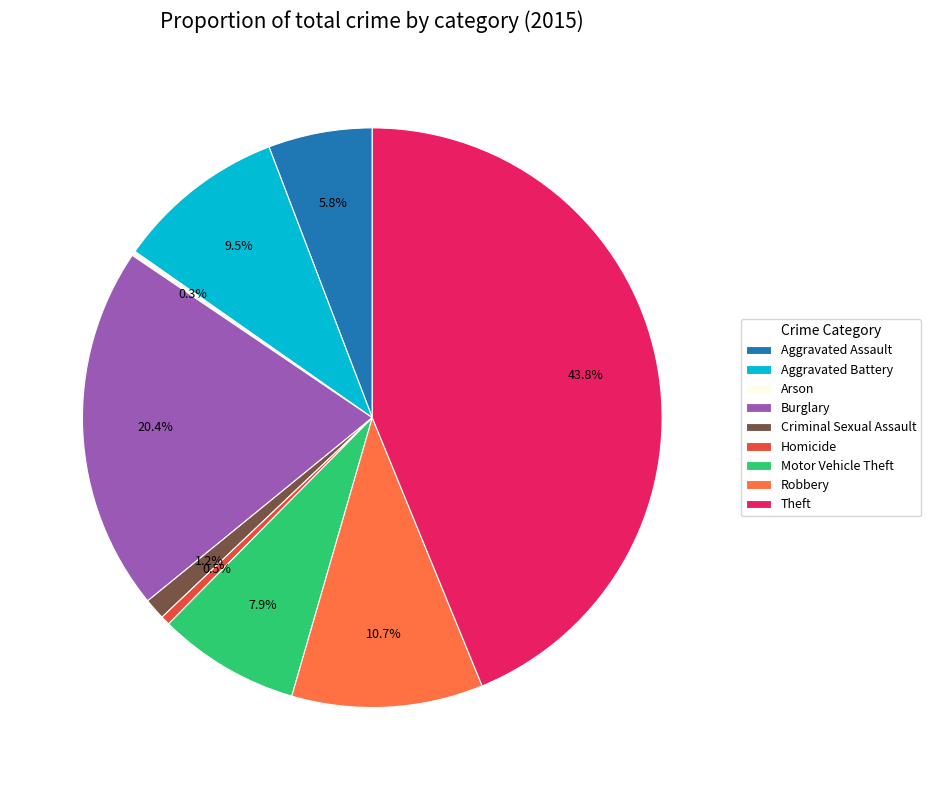

Does any single category account for the majority?

No